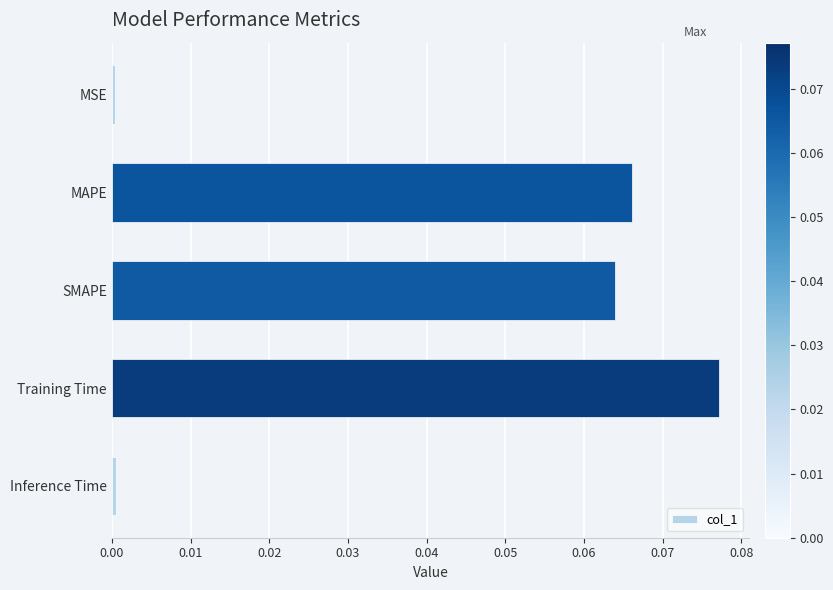

The chart shows a value of 0.0 at MSE. True or false?

True